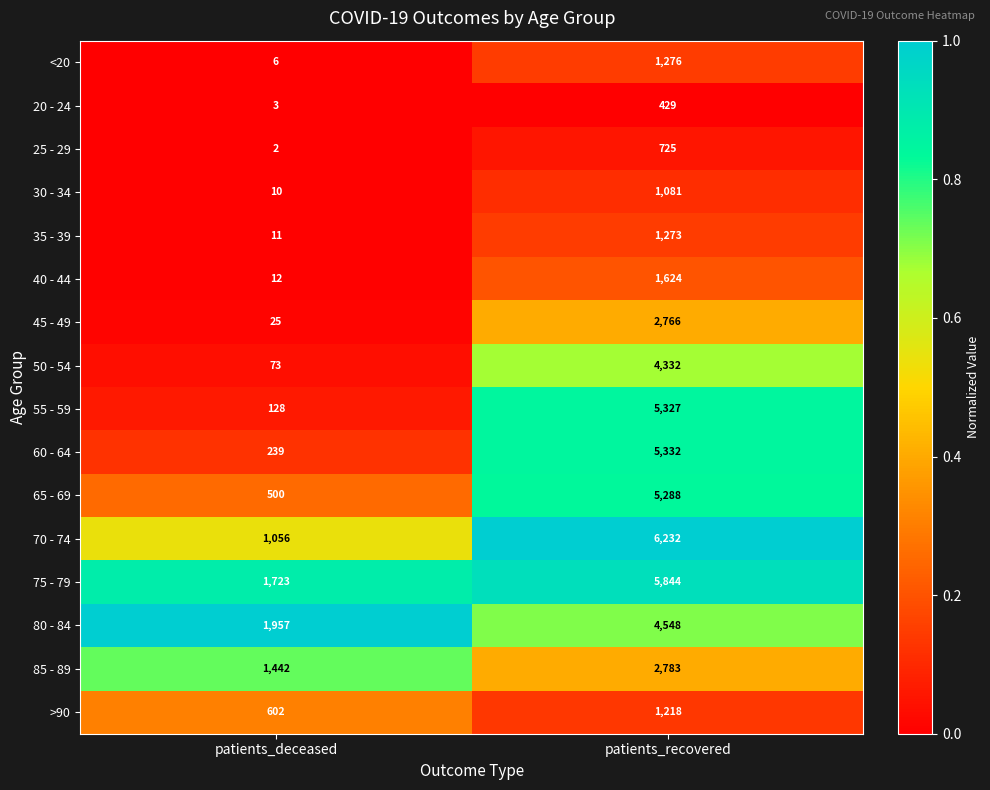

At which category is the sum across all series the highest?

patients_recovered